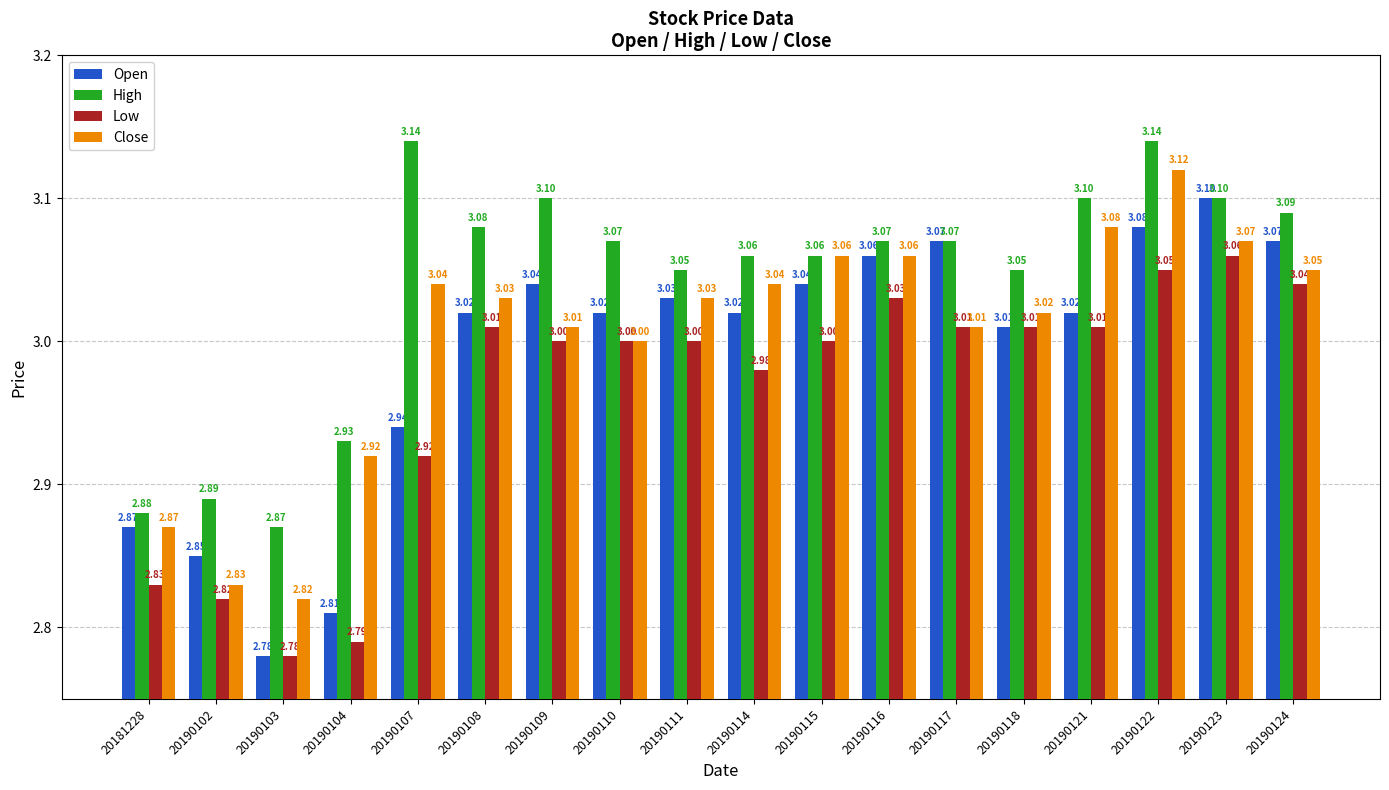

At which label is Close closest to 2?

20190103